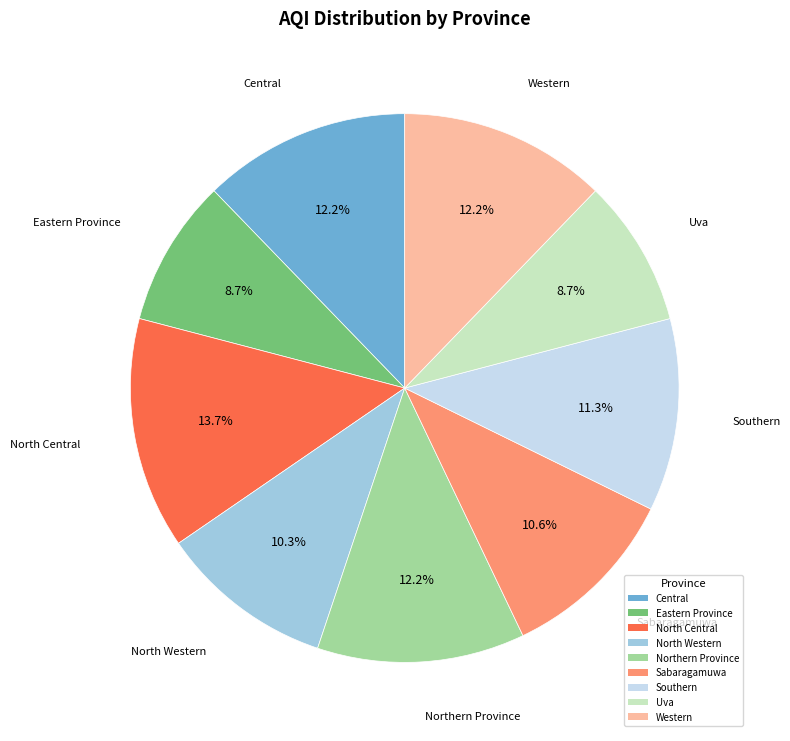

Which has a higher value, Central or North Central?

North Central